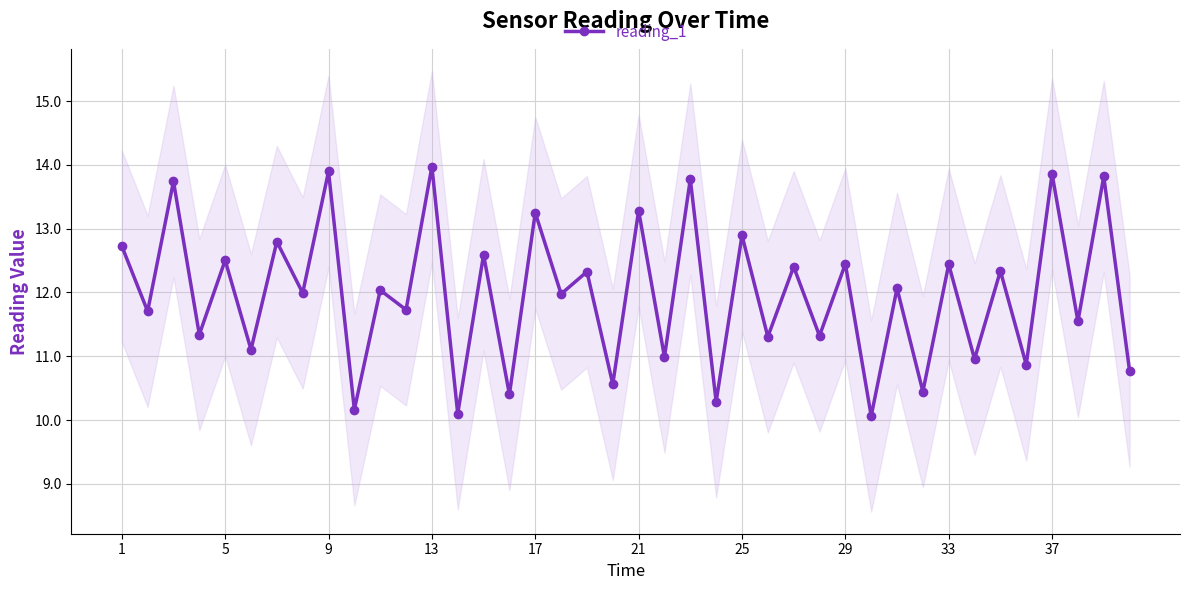

How many interior local peaks does the reading_1 series have?

19